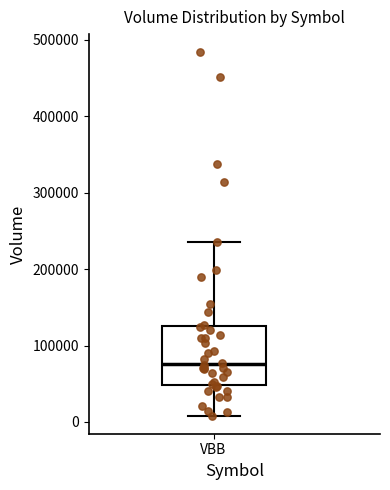

Where does the upper whisker of the box for VBB end on the y-axis? The values are not printed on the chart, so give them approximately, as read against the axis.

240000